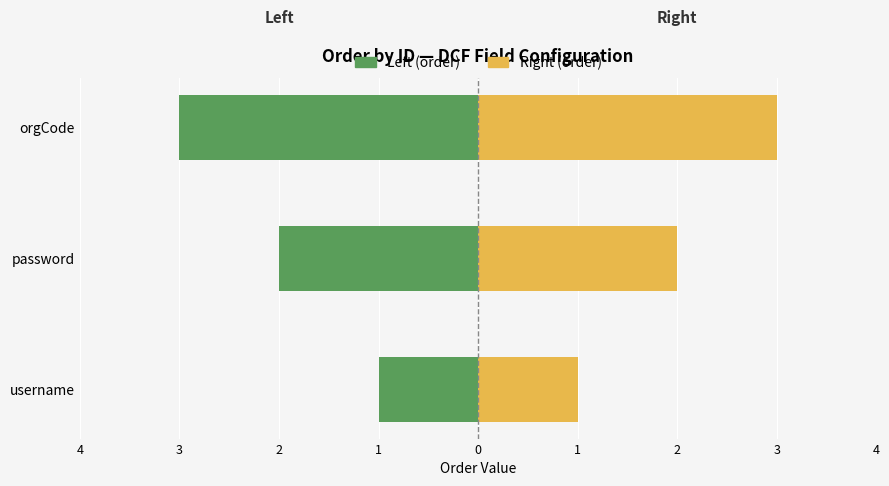

What is the minimum value for Right (order)?

1